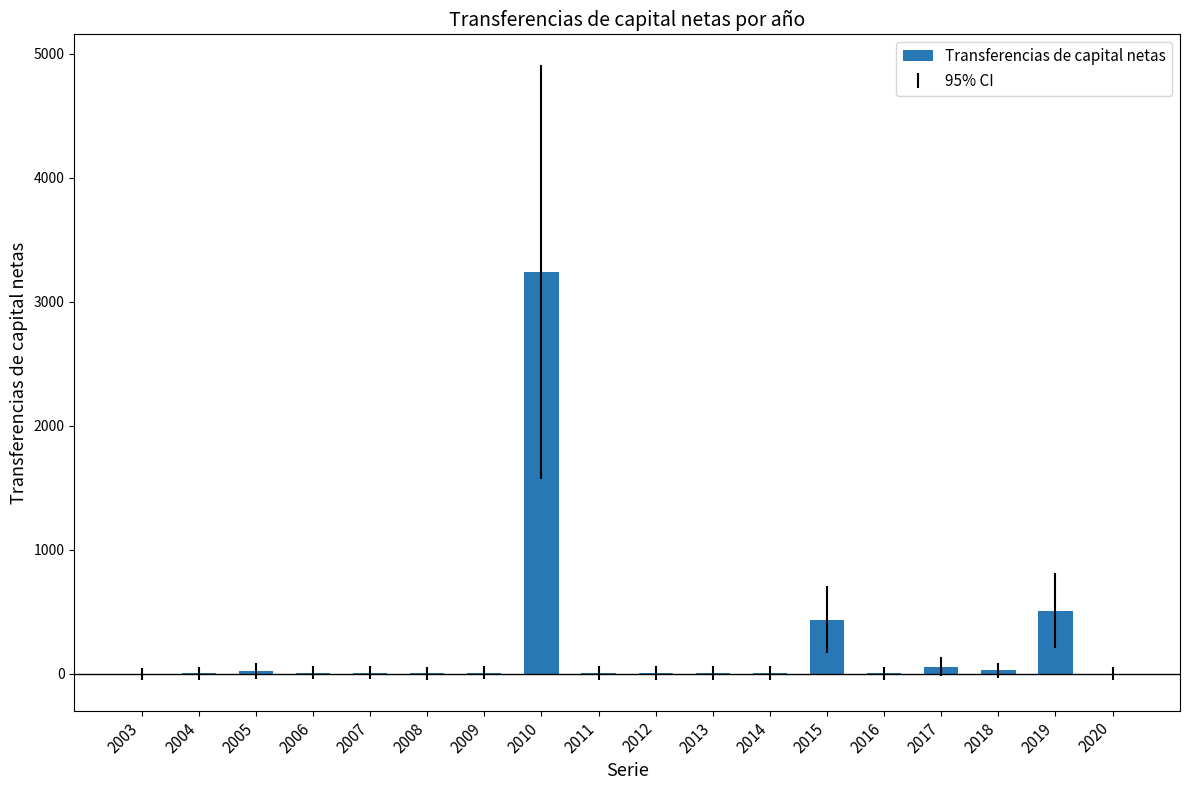

What is the sum of the values at 2004 and 2018?

29